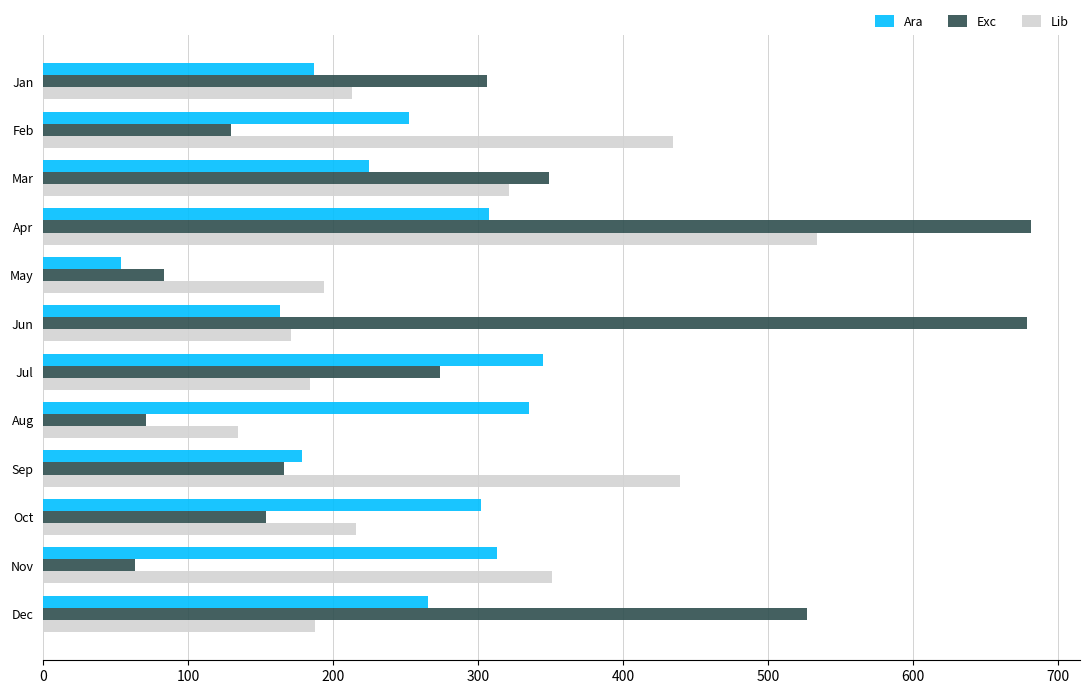

Rank the series by their average value, from lowest to highest.

Ara, Lib, Exc